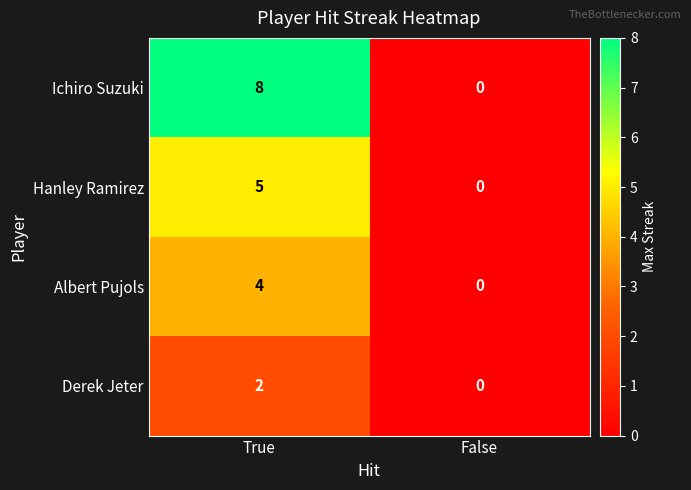

What is the sum of the Ichiro Suzuki values at False and True?

8